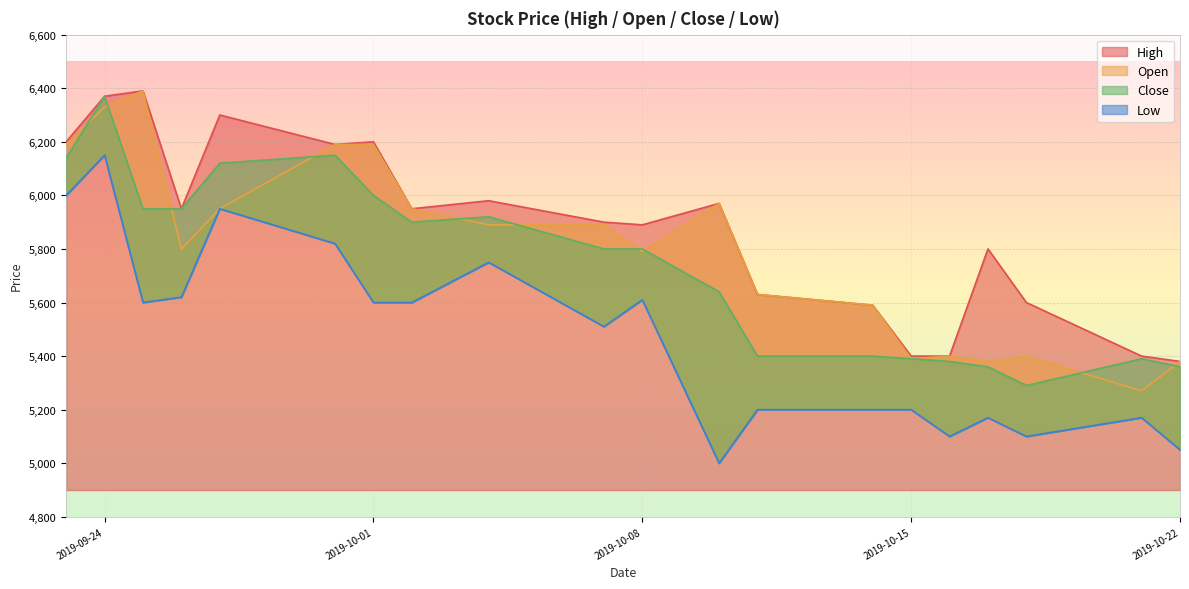

At how many categories does at least one series exceed 5508?

16